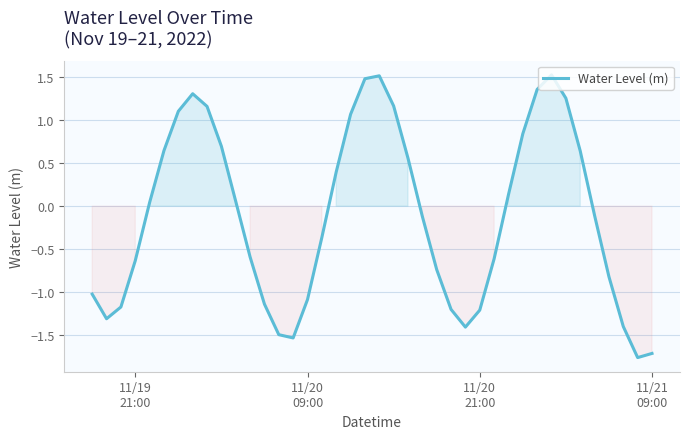

What is the greatest value displayed?

1.5